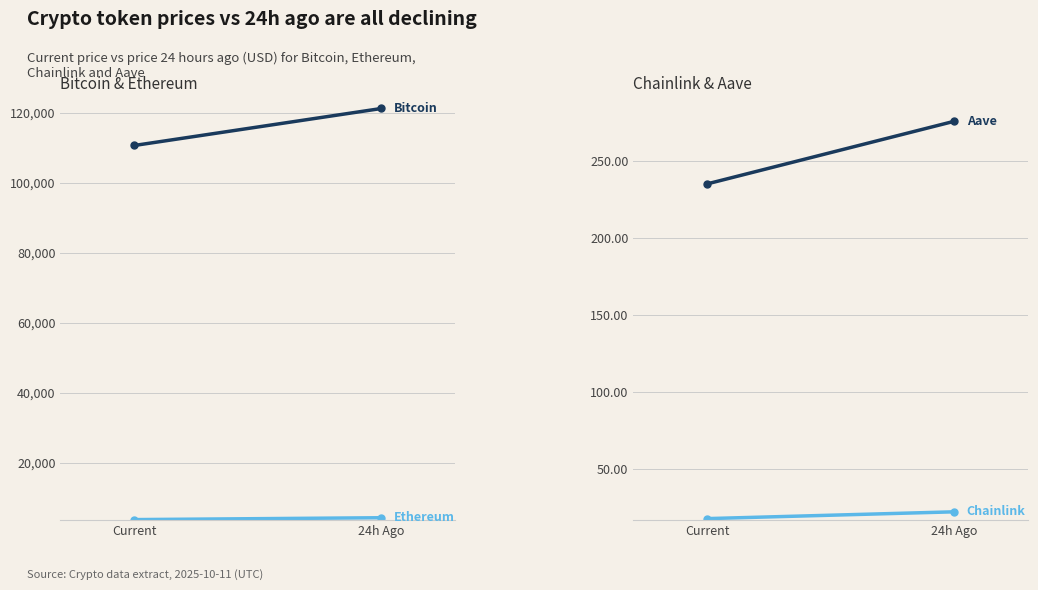

What is the sum of the Aave values at Current and 24h Ago?

510.3